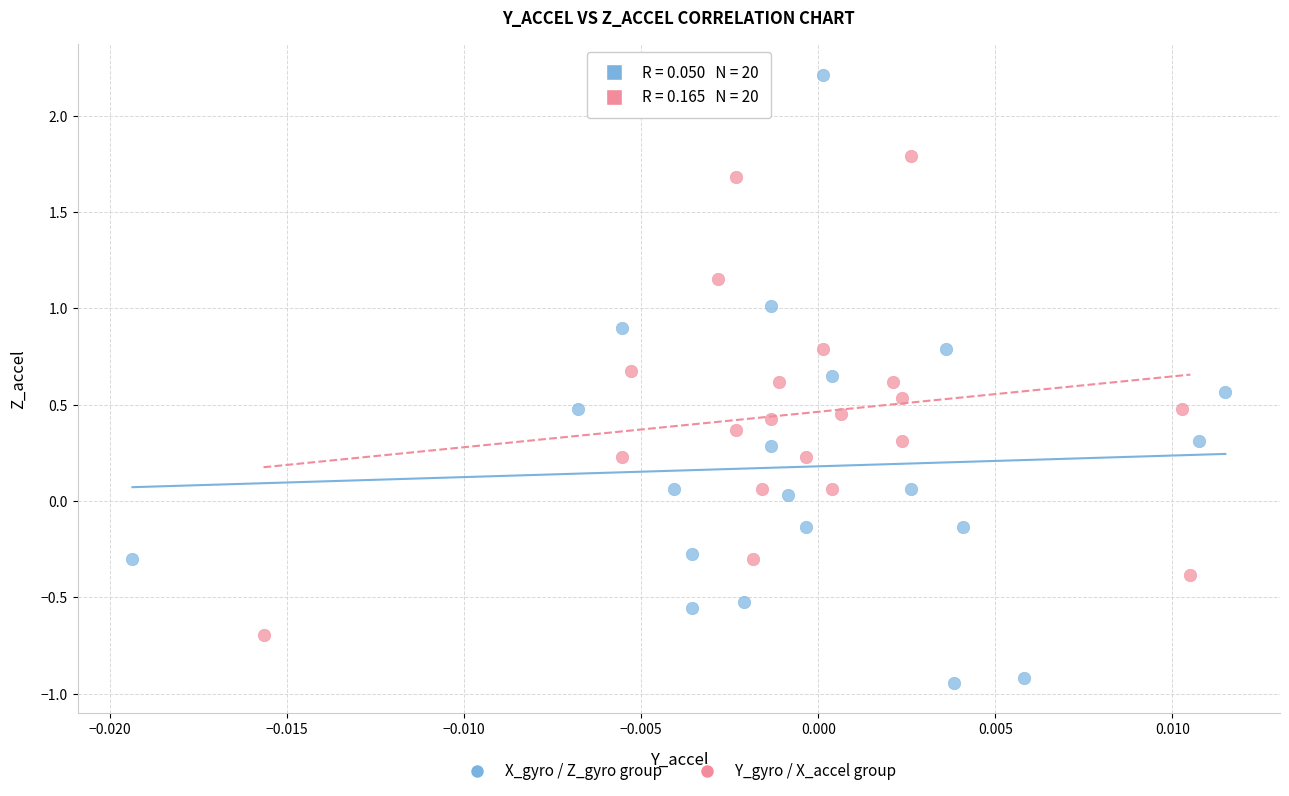

Which series reaches the minimum Y coordinate?

X_gyro / Z_gyro group